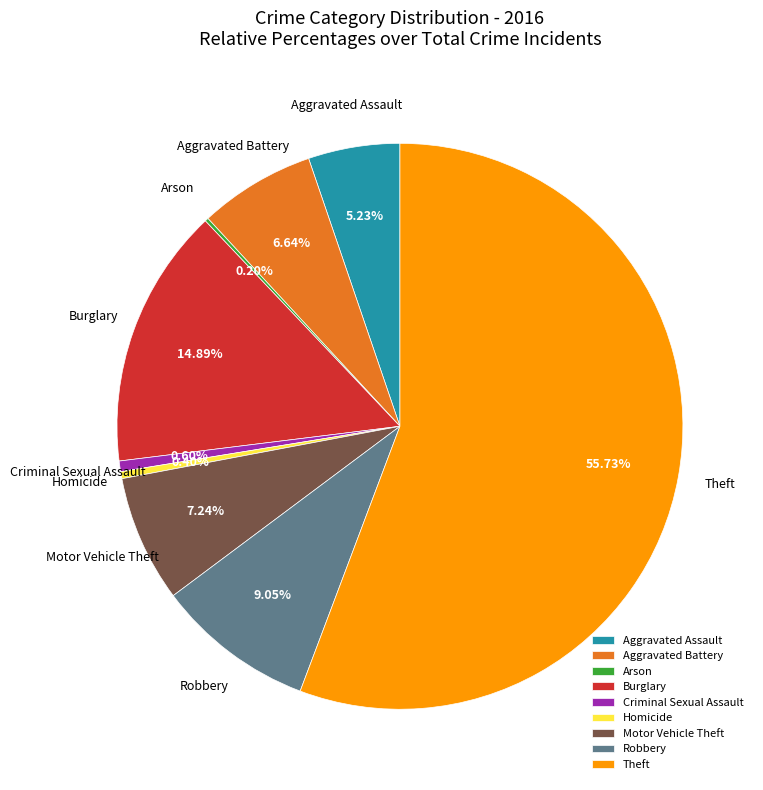

Is it true that Aggravated Assault is 5% of the pie?

True